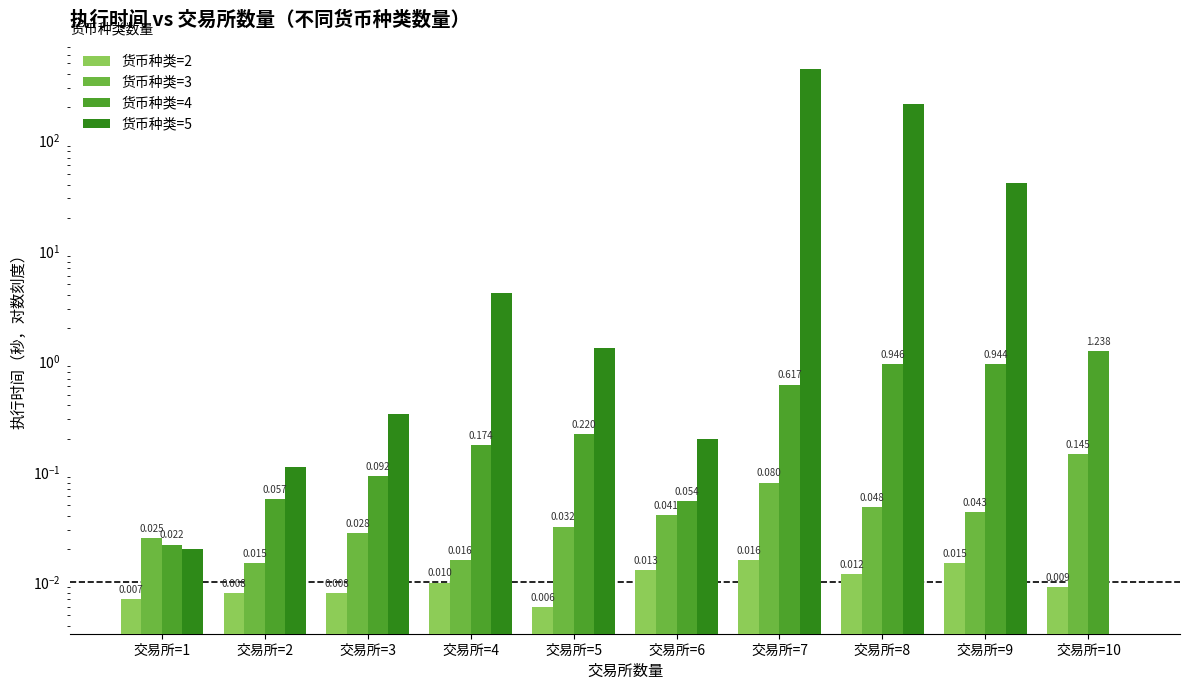

Which series has the widest spread of values?

货币种类=5